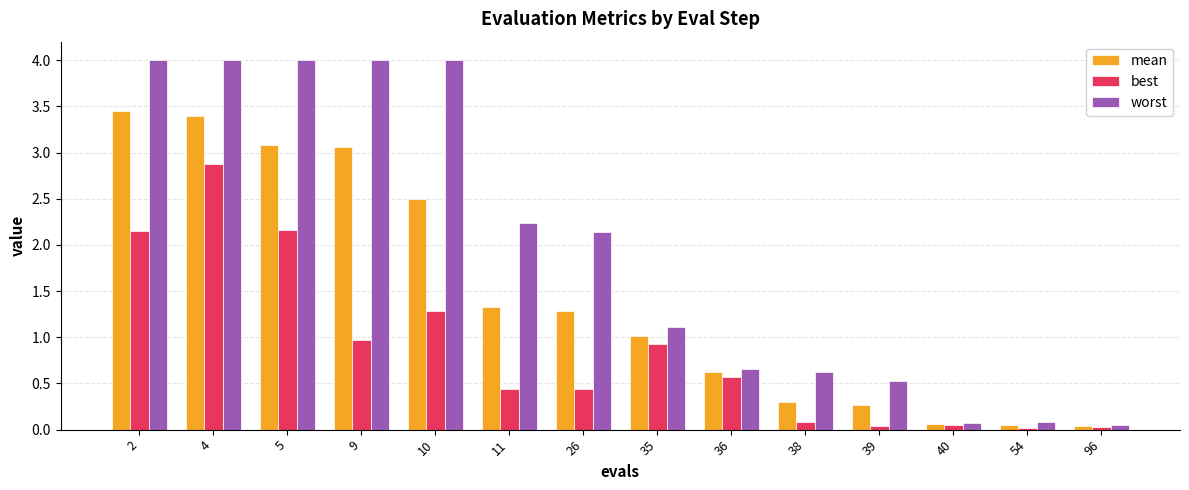

Does the chart contain stacked bars?

No